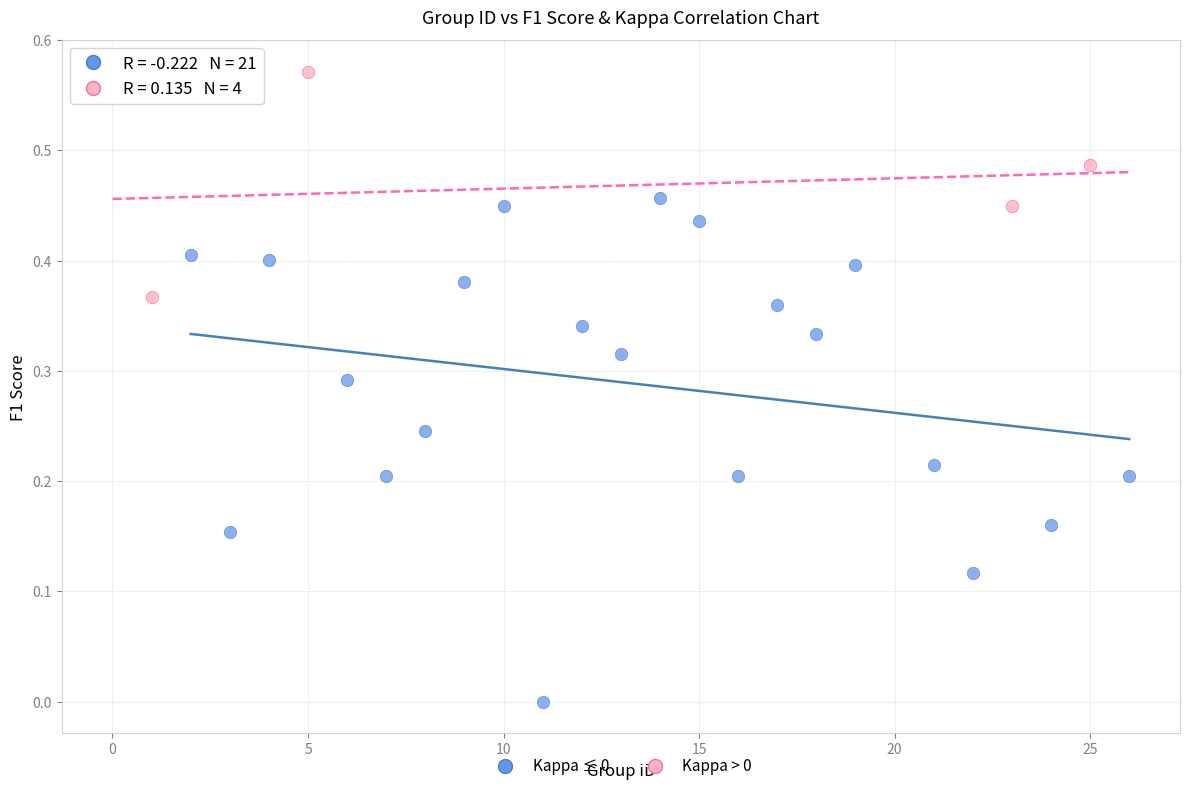

Which series has the widest spread of Y values?

Kappa ≤ 0